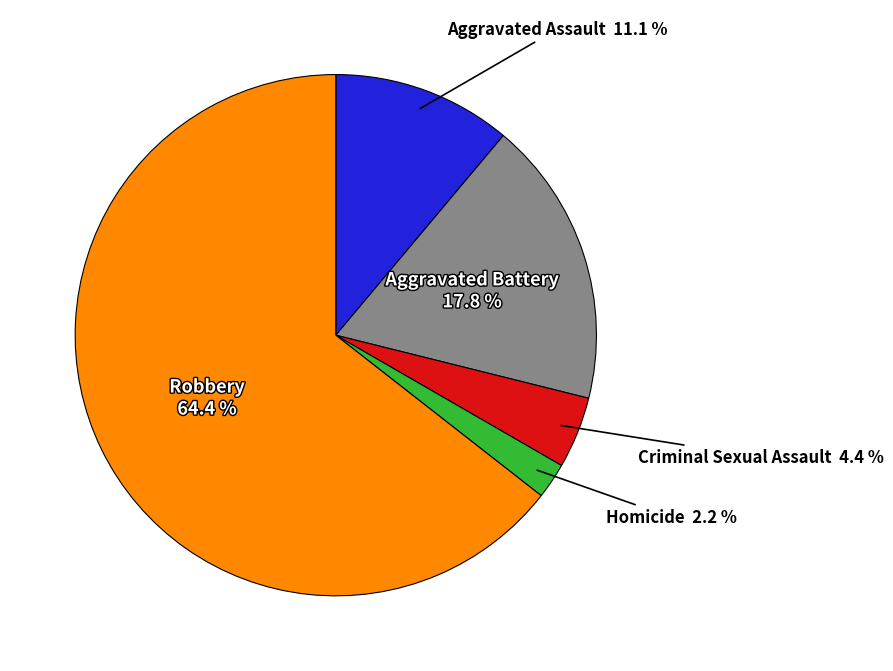

How many slices are in this pie chart?

5